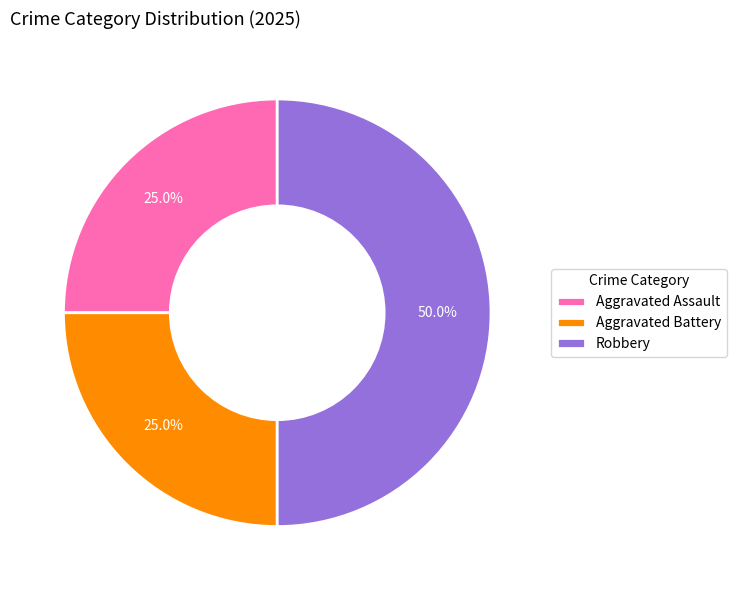

Which has a higher value, Robbery or Aggravated Battery?

Robbery